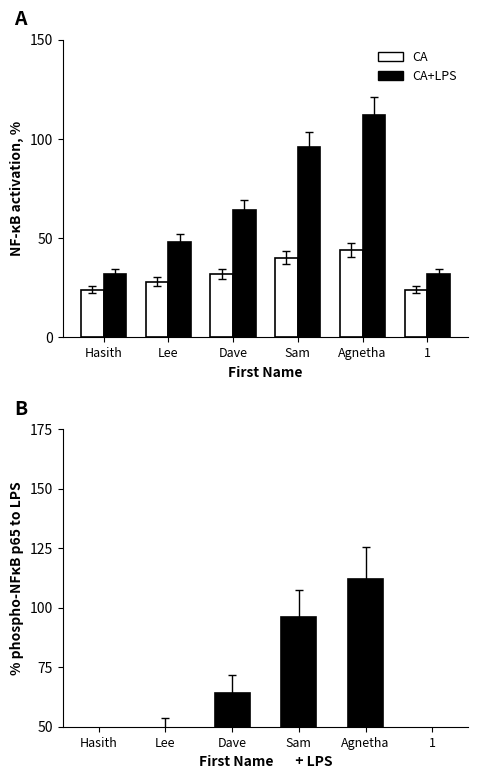

How many groups of bars are there?

6